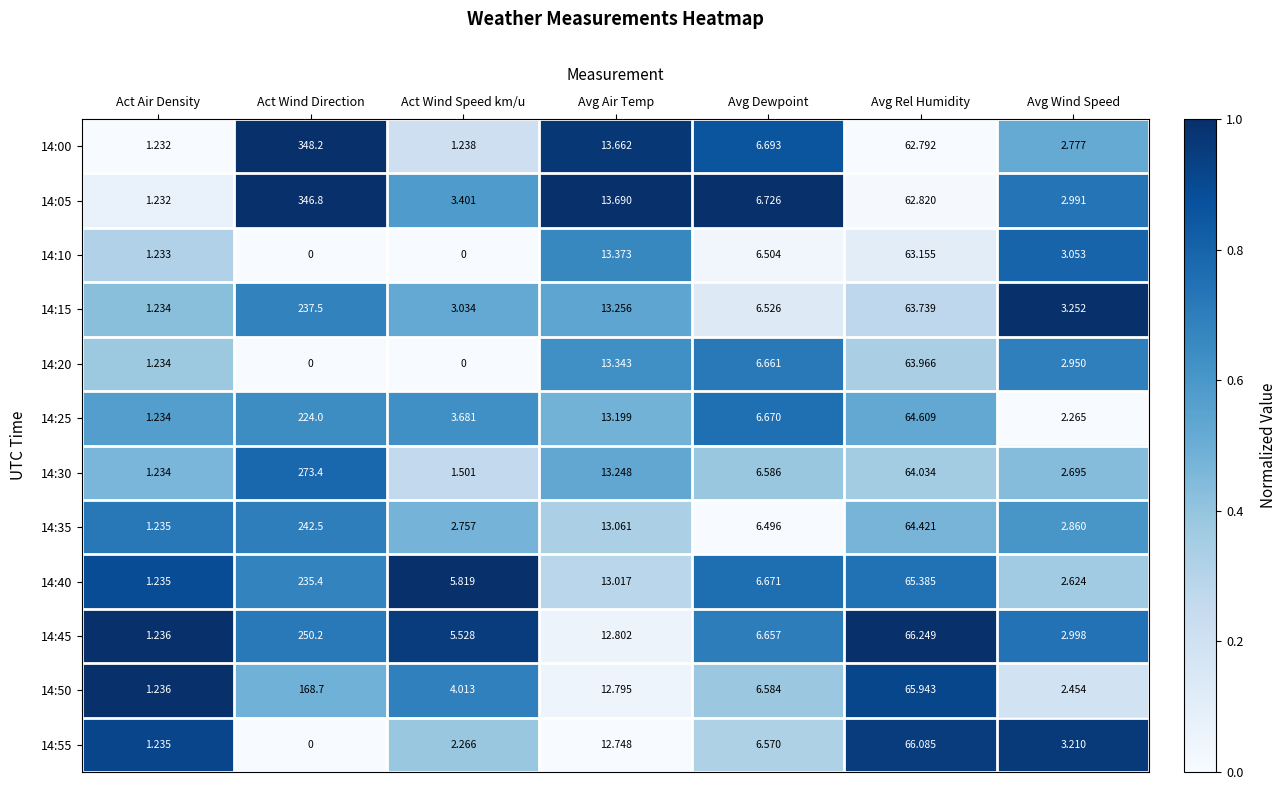

Where does the 14:25 series first go above 6?

Act Wind Direction